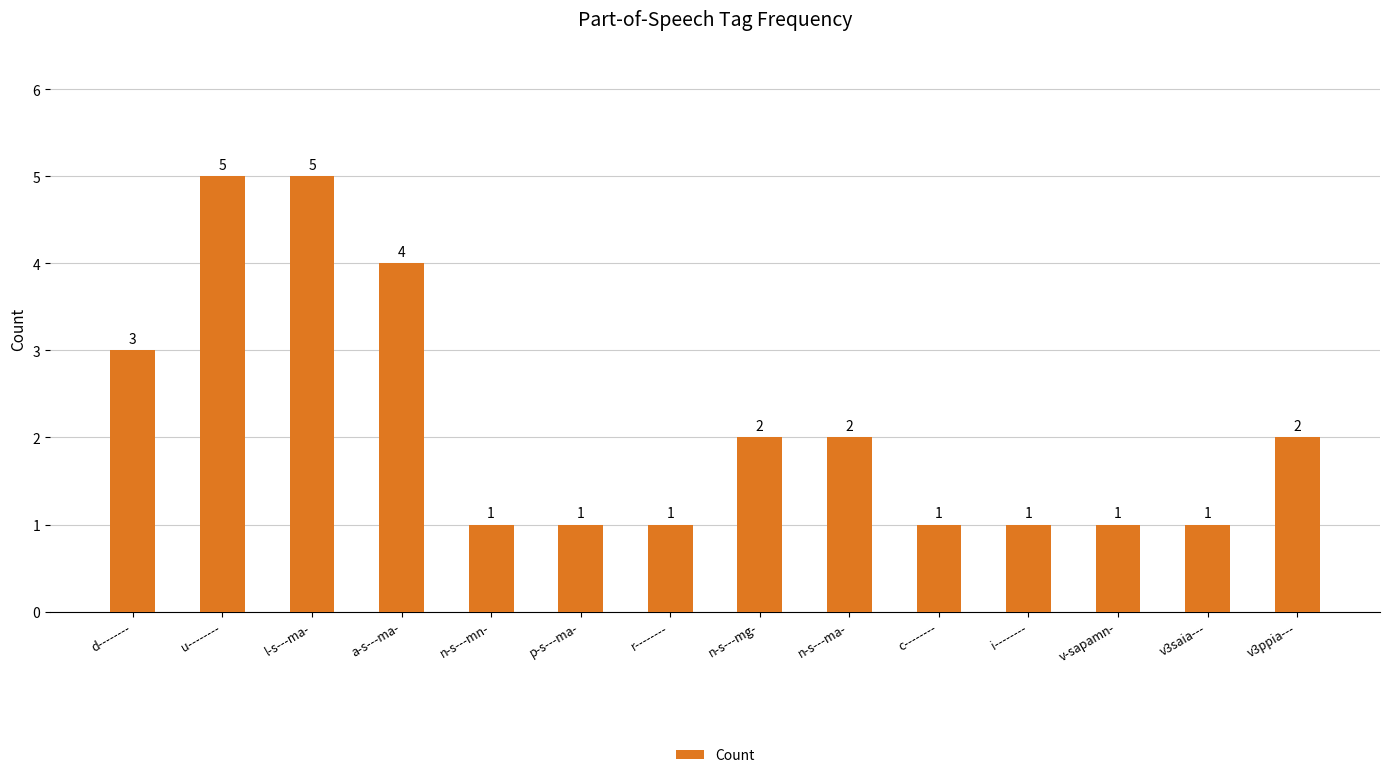

Reading right to left, list all the values displayed in this chart.

v3ppia---=2	v3saia---=1	v-sapamn-=1	i--------=1	c--------=1	n-s---ma-=2	n-s---mg-=2	r--------=1	p-s---ma-=1	n-s---mn-=1	a-s---ma-=4	l-s---ma-=5	u--------=5	d--------=3